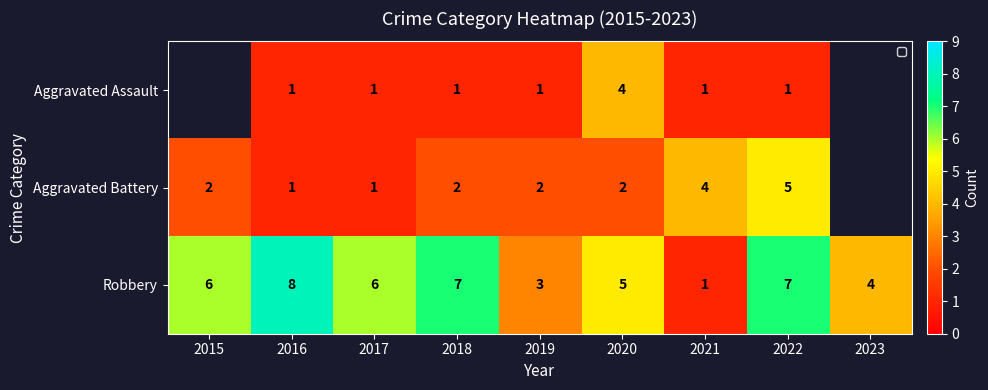

Rank the series at 2022 from highest to lowest value.

Robbery, Aggravated Battery, Aggravated Assault